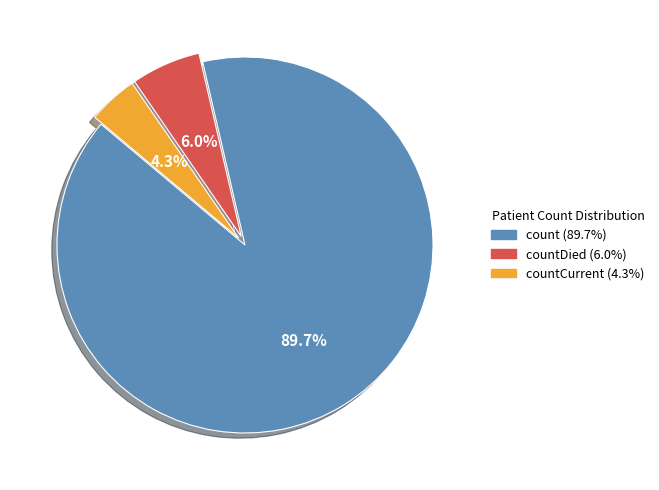

Is there a majority slice in this chart?

Yes